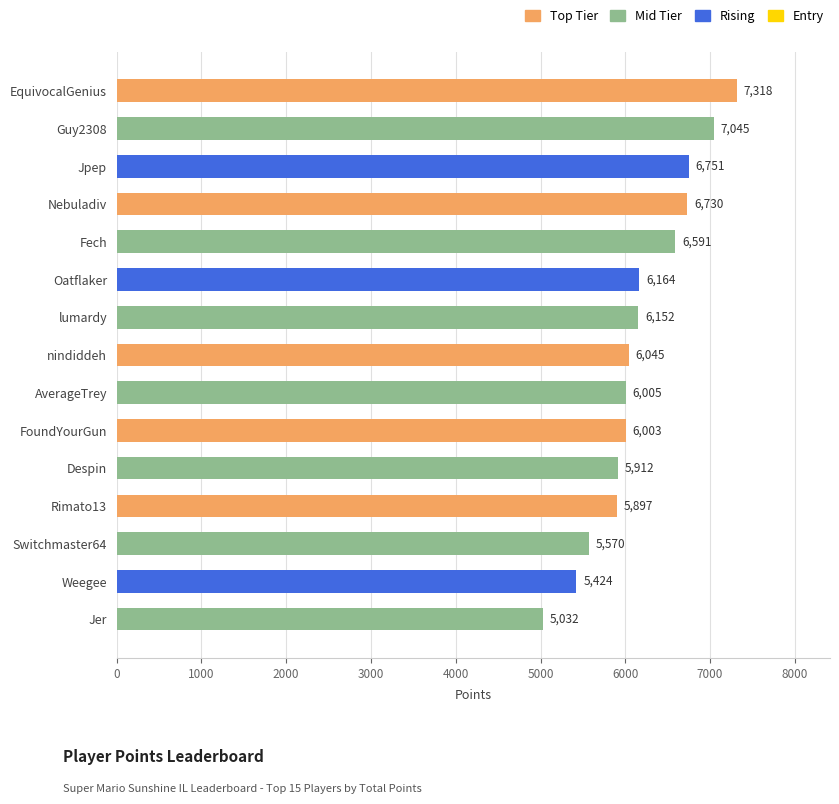

Which has a higher value, nindiddeh or Despin?

nindiddeh